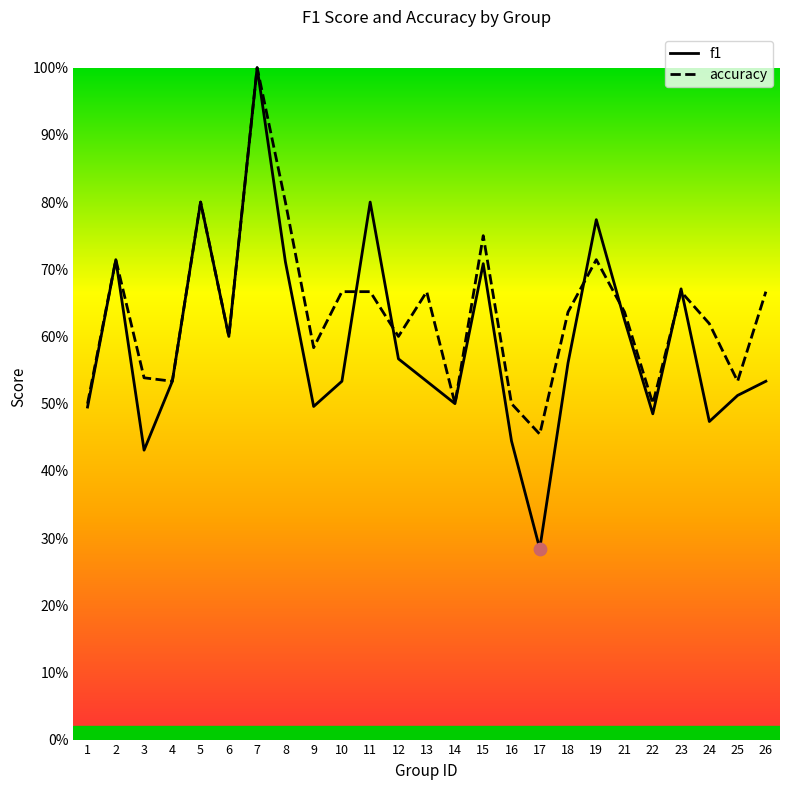

Which series has the largest Y range (max minus min)?

f1